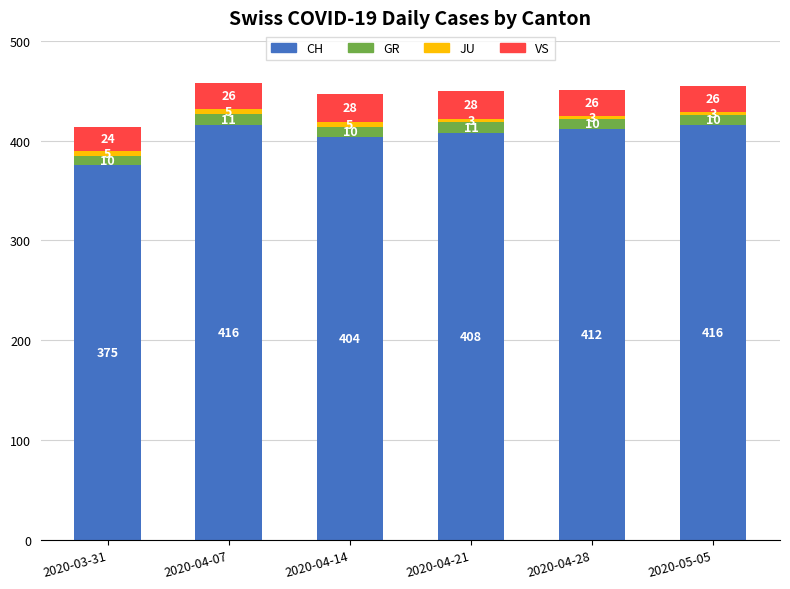

At which category is the sum across all series the highest?

2020-04-07